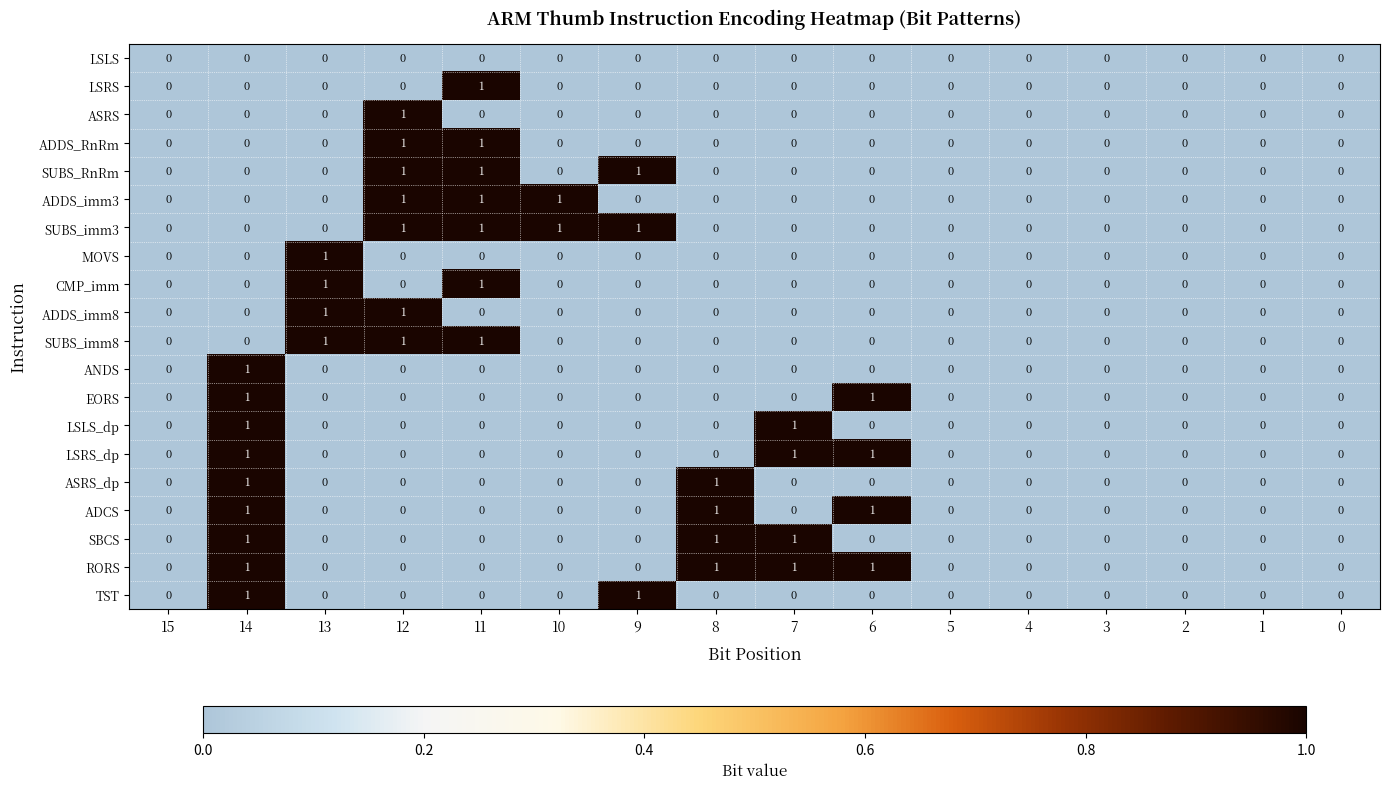

Is it true that SUBS_imm3 equals 0 at 1?

True